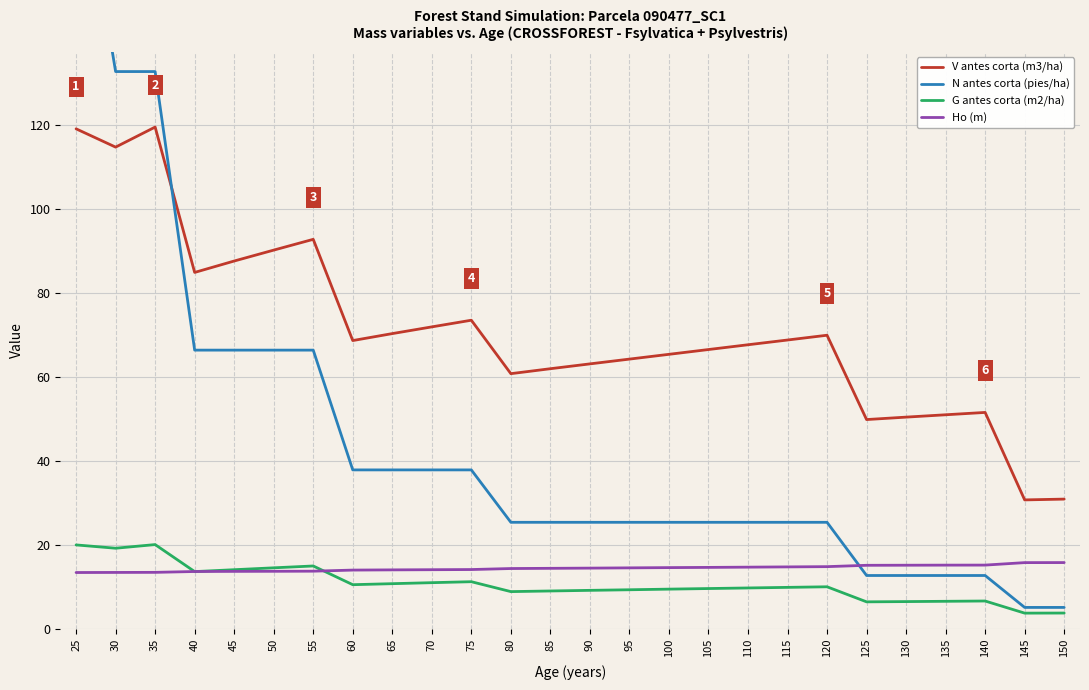

Between 45 and 60, which is larger?

45